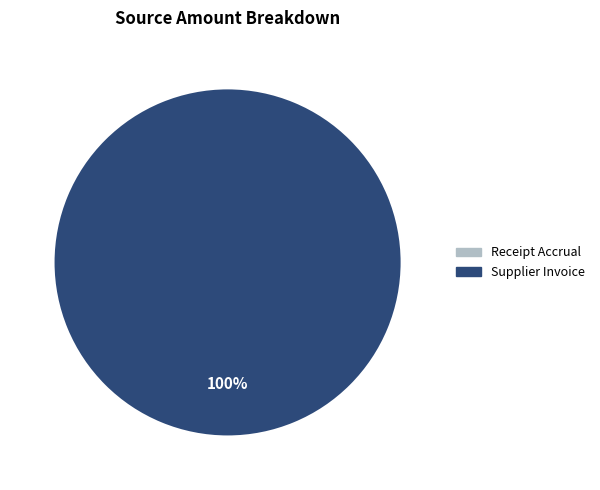

Count the number of slices in the pie.

1